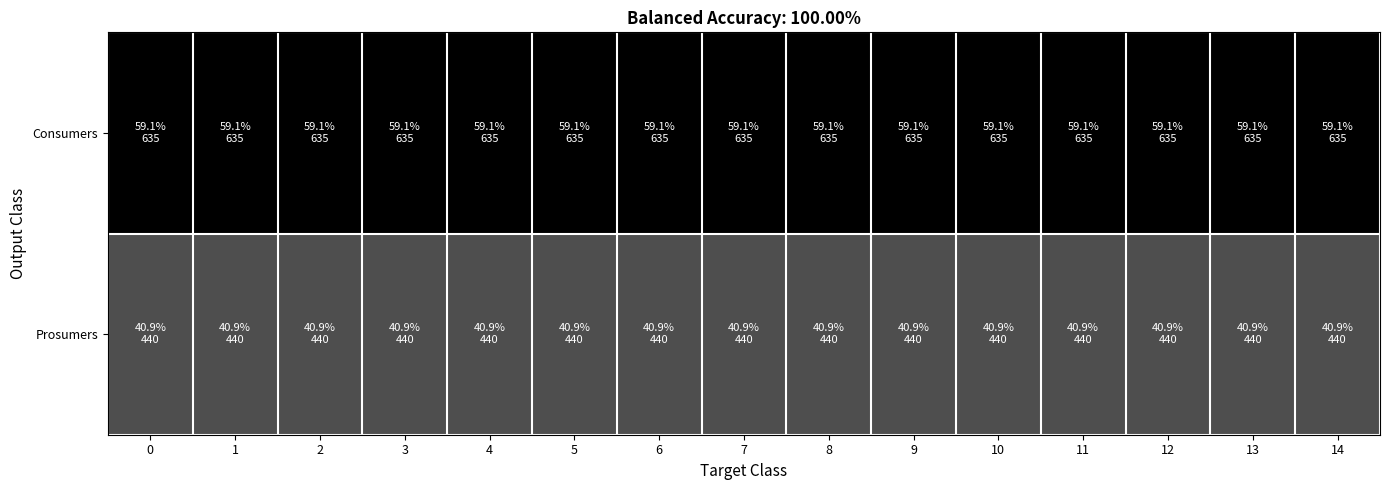

What is the total value across all series at 1?

1075